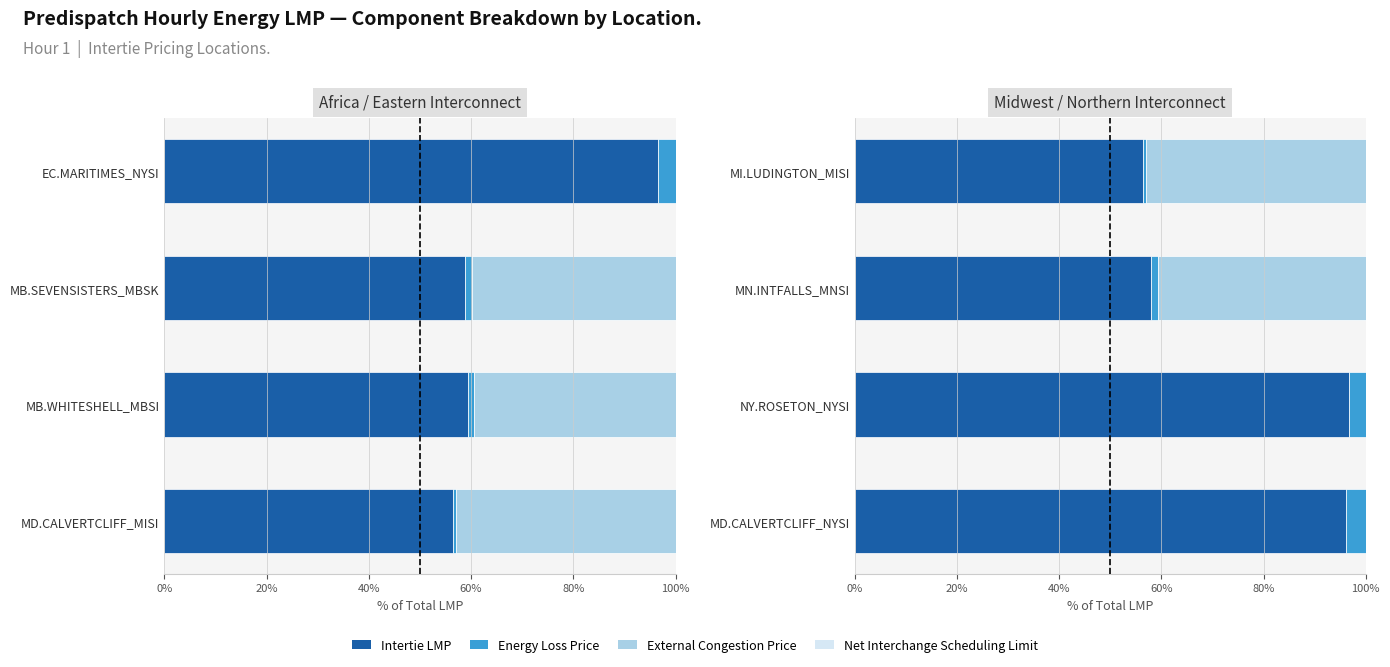

List the series in order of their peak value, highest first.

Intertie LMP, External Congestion Price, Energy Loss Price, Net Interchange Scheduling Limit